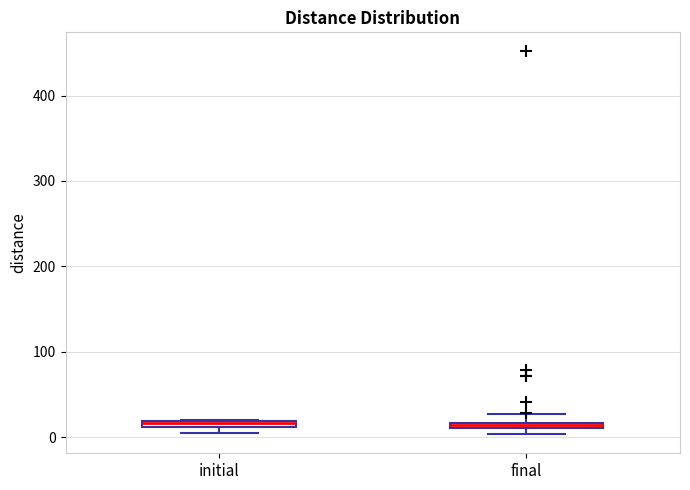

Where is the lower edge of the box for final on the y-axis? The values are not printed on the chart, so give them approximately, as read against the axis.

10